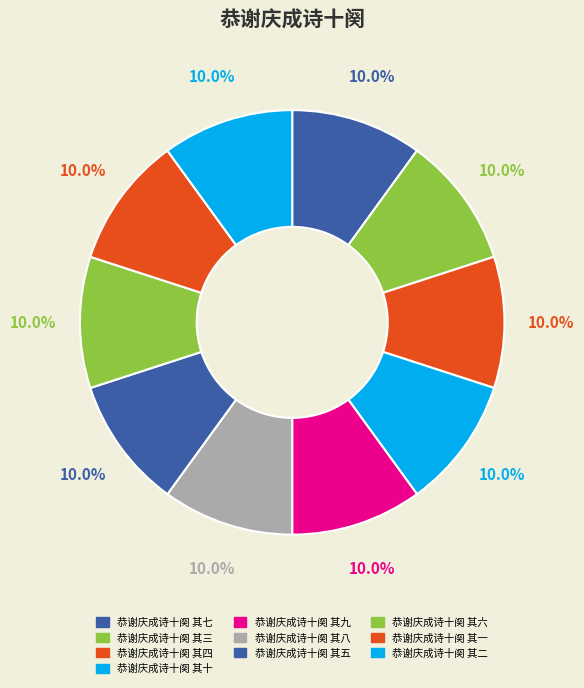

How many slices are in this pie chart?

10